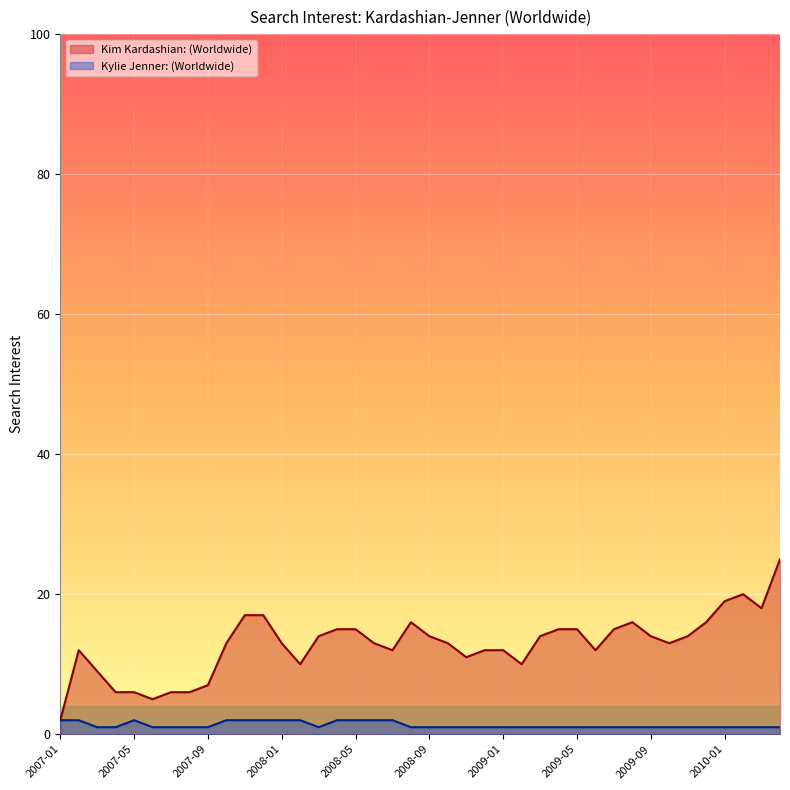

What position from the left is 2009-04?

28